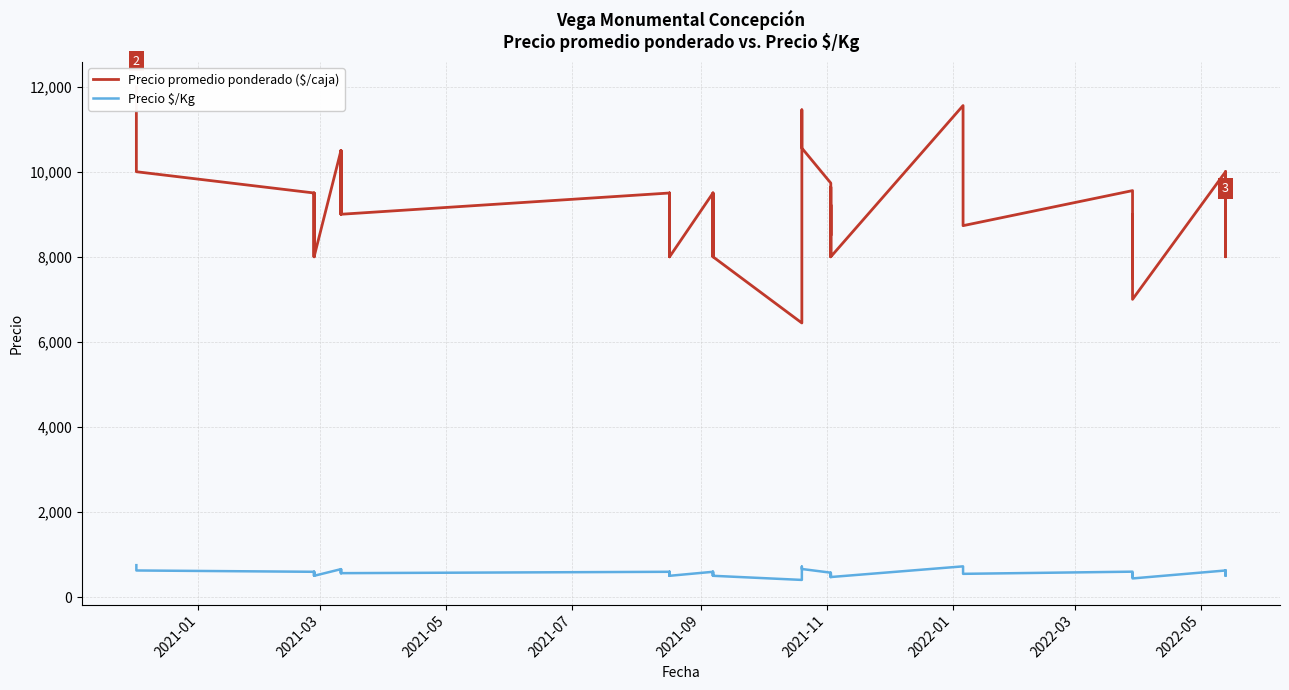

True or false: Precio $/Kg and Precio promedio ponderado ($/caja) cross at least once.

False